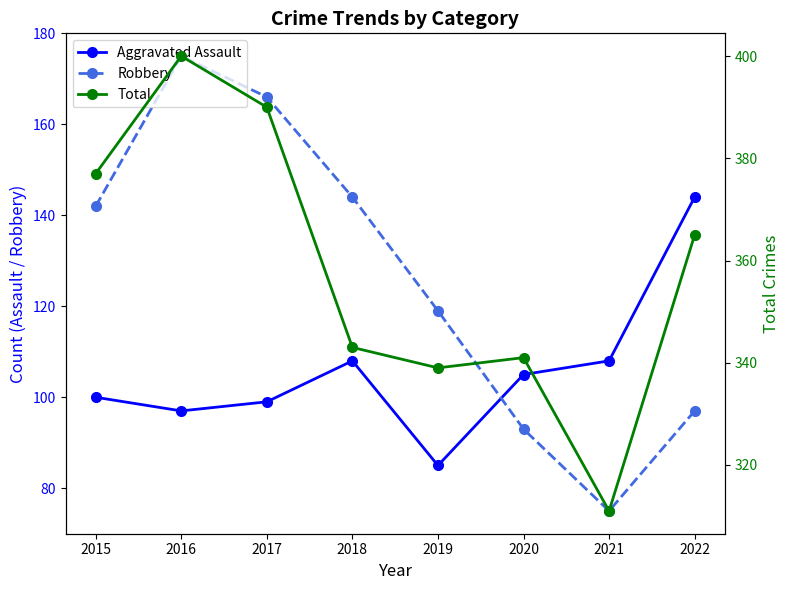

In Aggravated Assault, how many points are higher than both neighbors (excluding endpoints)?

1